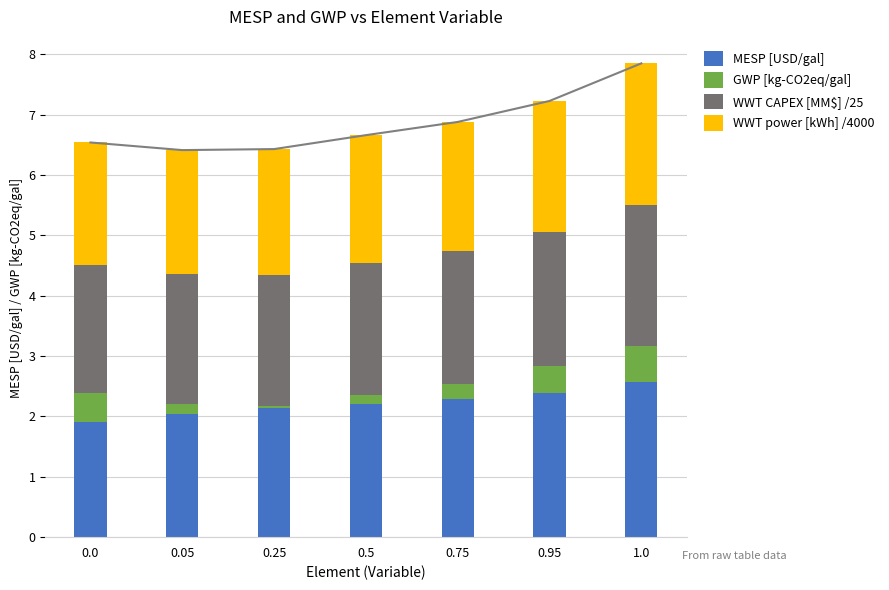

How many groups of bars are there?

7